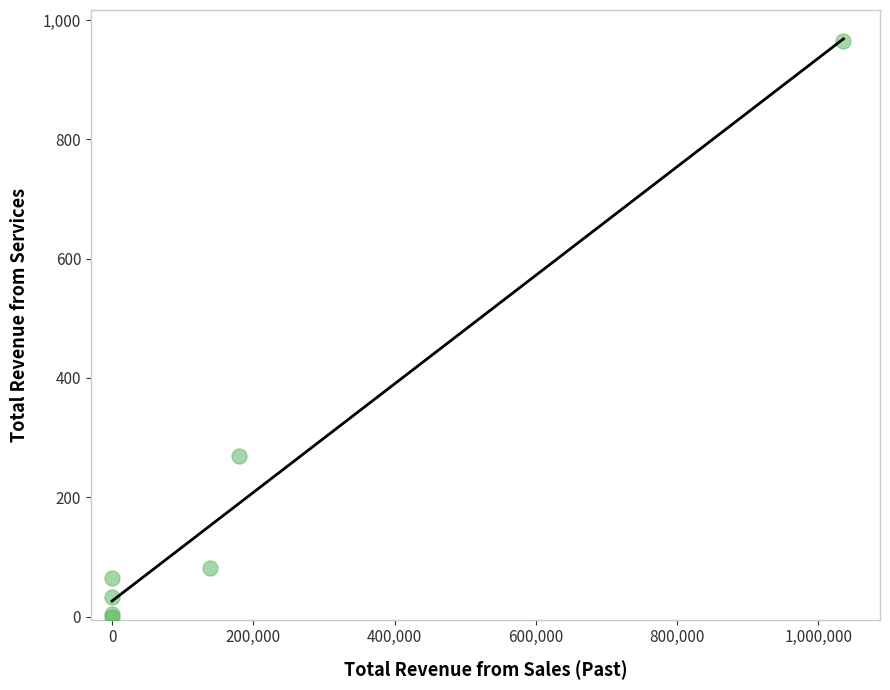

What Y value in the scatter plot is closest to 482?

270